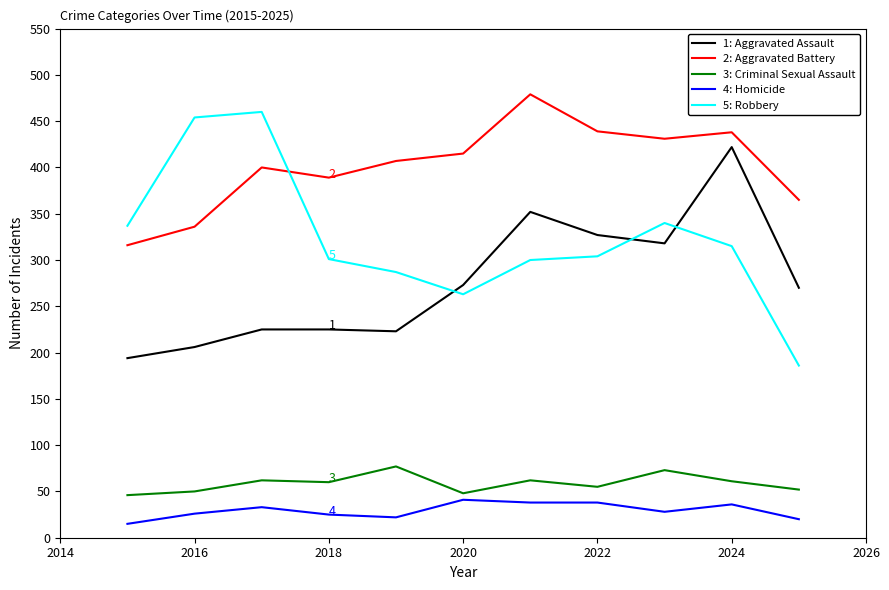

What is the maximum value shown in the chart?

479